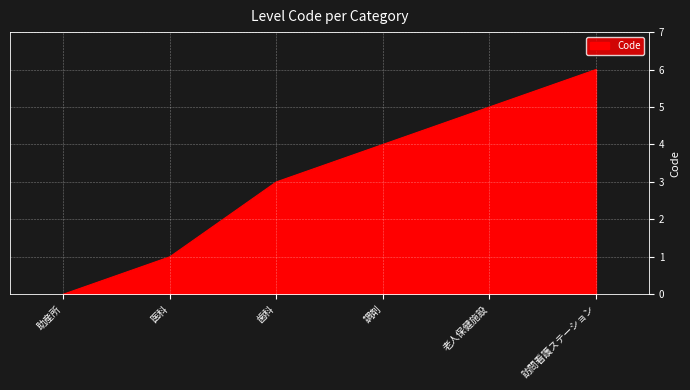

List the labels in order of value, largest first.

訪問看護ステーション, 老人保健施設, 調剤, 歯科, 医科, 助産所